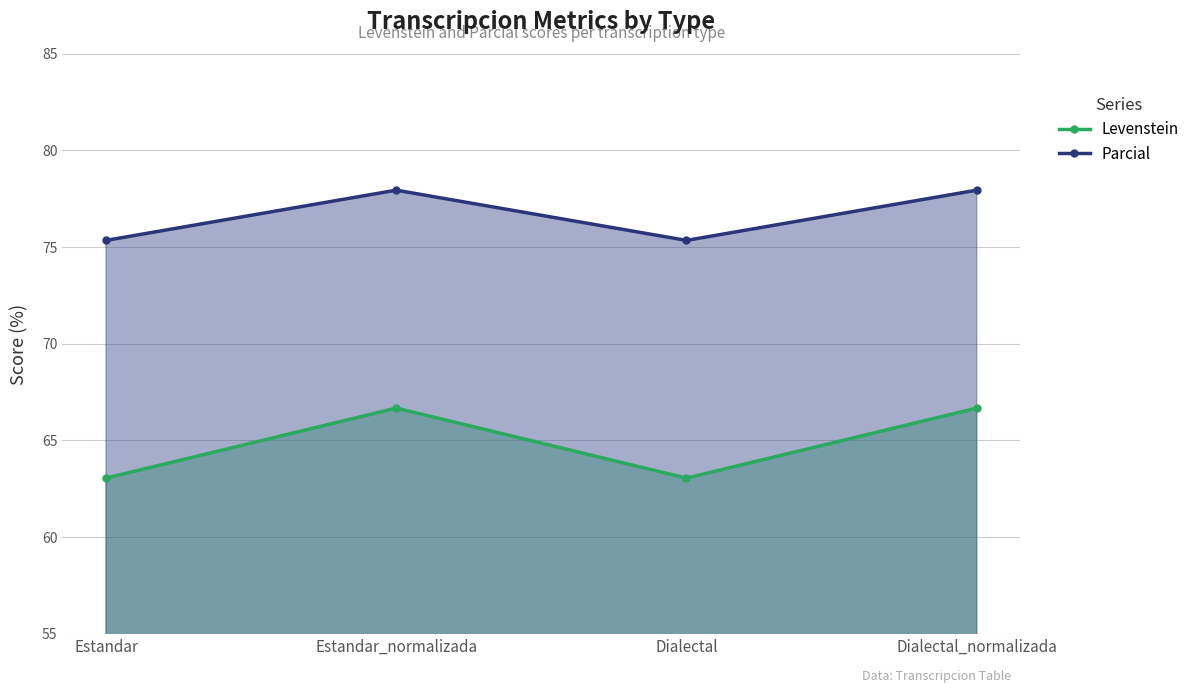

Reading right to left, list all the values displayed in this chart.

Levenstein: 66.7	63.0	66.7	63.0
Parcial: 77.9	75.3	77.9	75.3